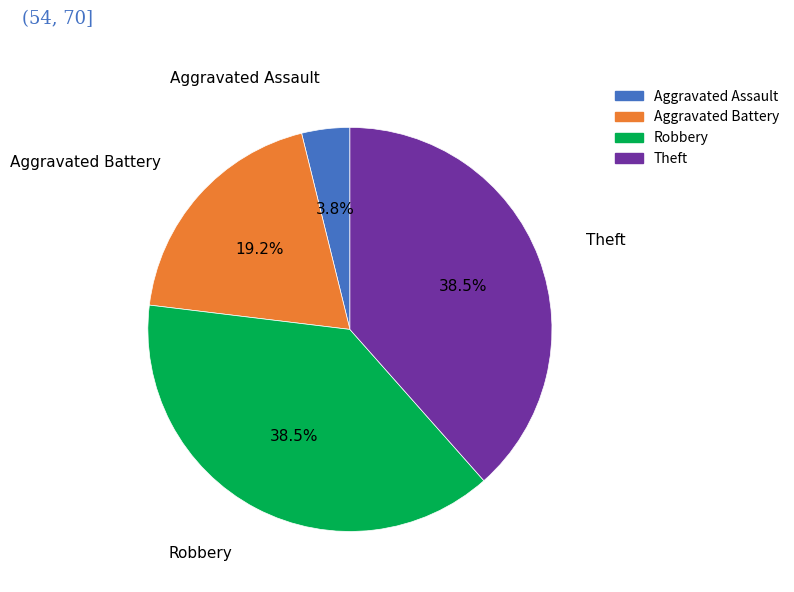

Which slice is the smallest?

Aggravated Assault